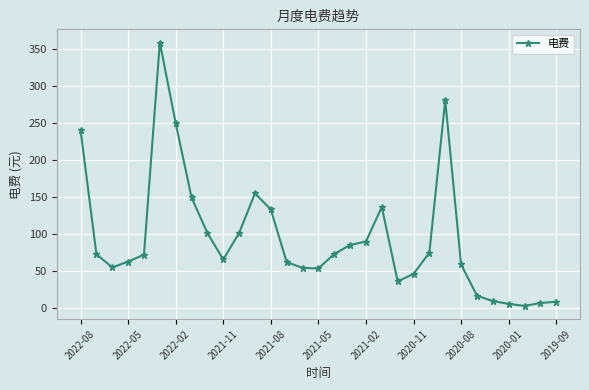

What is the difference between the second highest and minimum values?

278.9